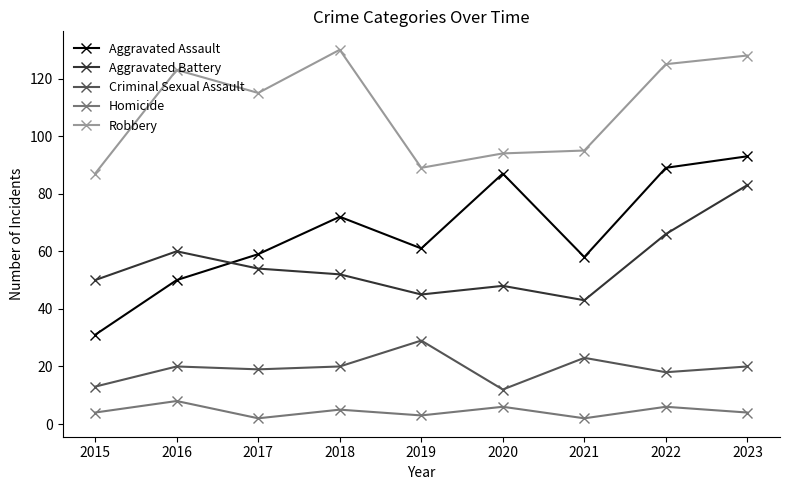

What is the spread (max minus min) of values at 2016?

115